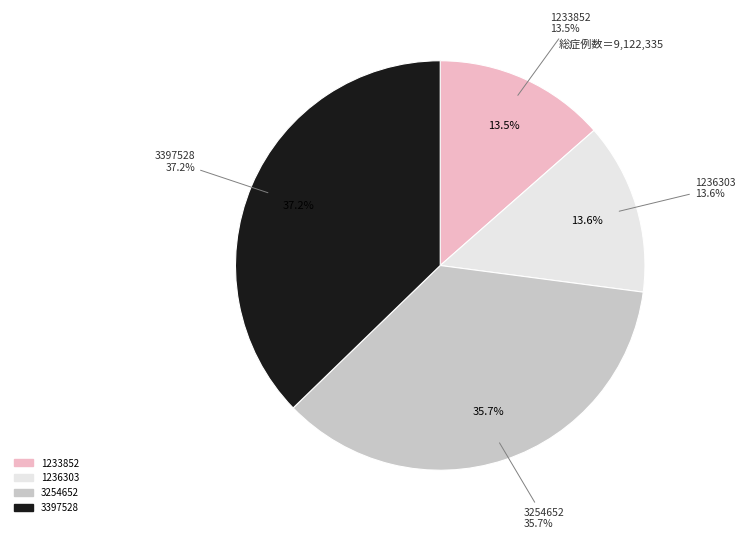

To the nearest percent, what is the difference between the largest and smallest slice percentages?

24%